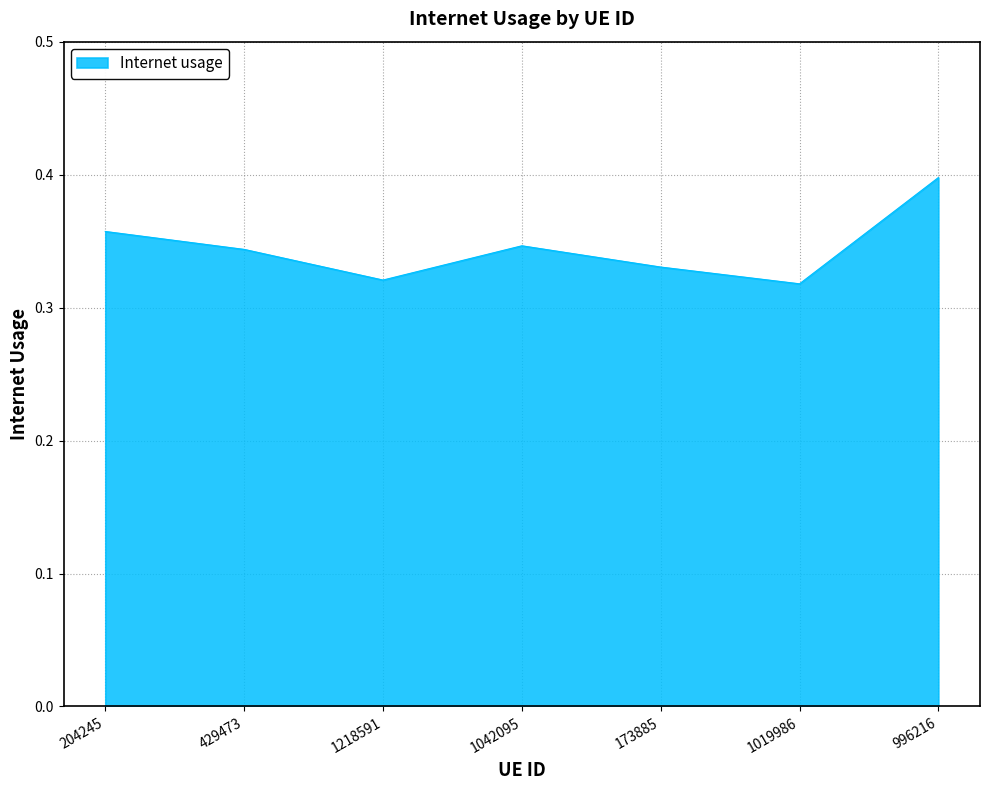

At which category does the chart reach its peak across all series?

996216